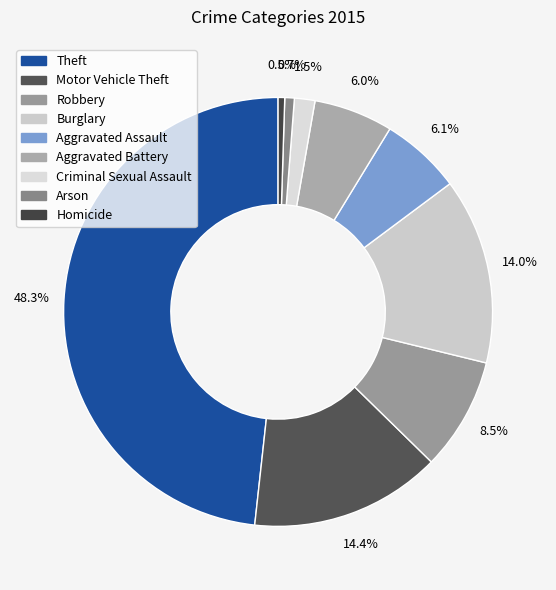

How many slices are in this pie chart?

9